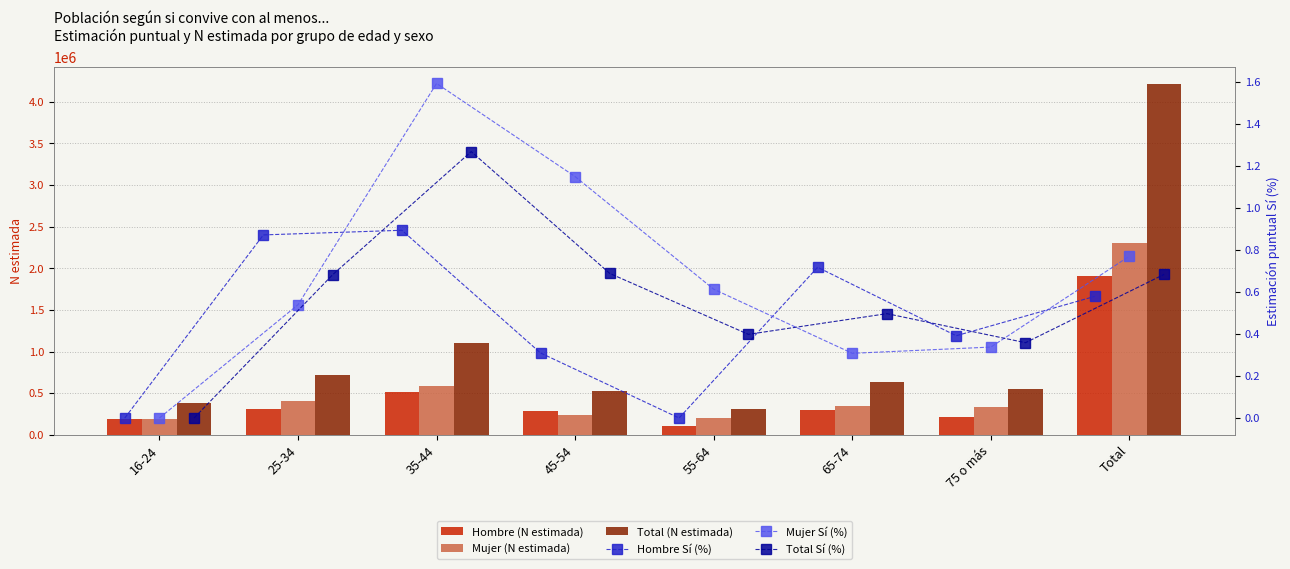

What is the minimum value for Total (N estimada)?

308481